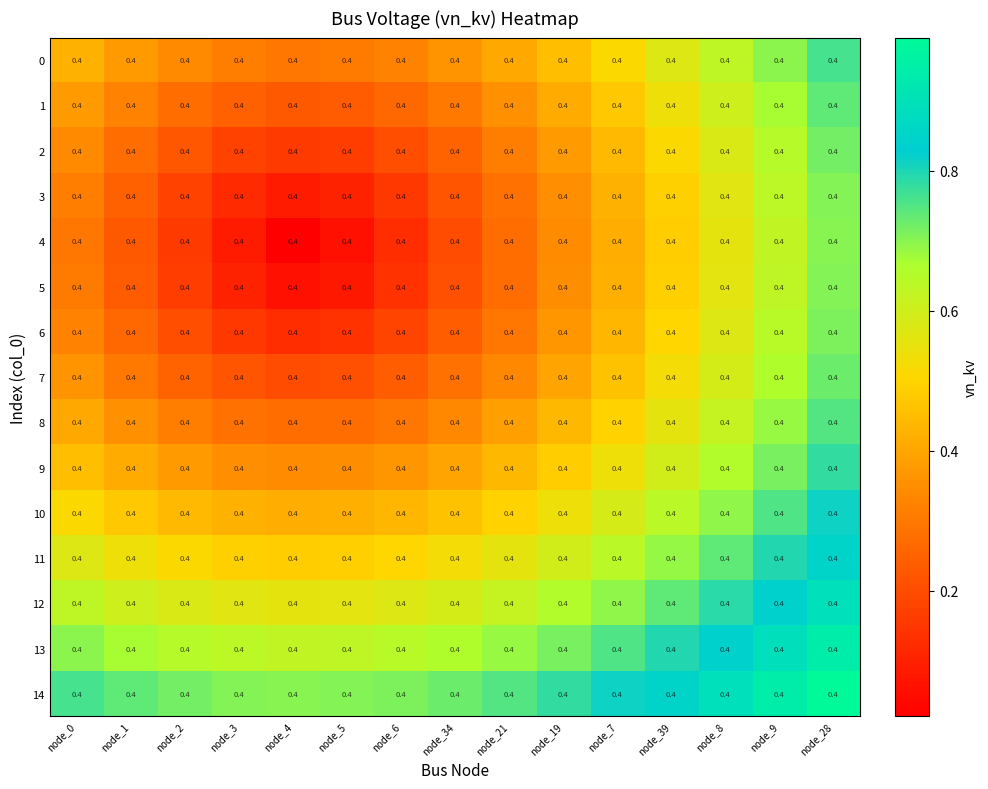

Which series has the largest total across all categories?

14